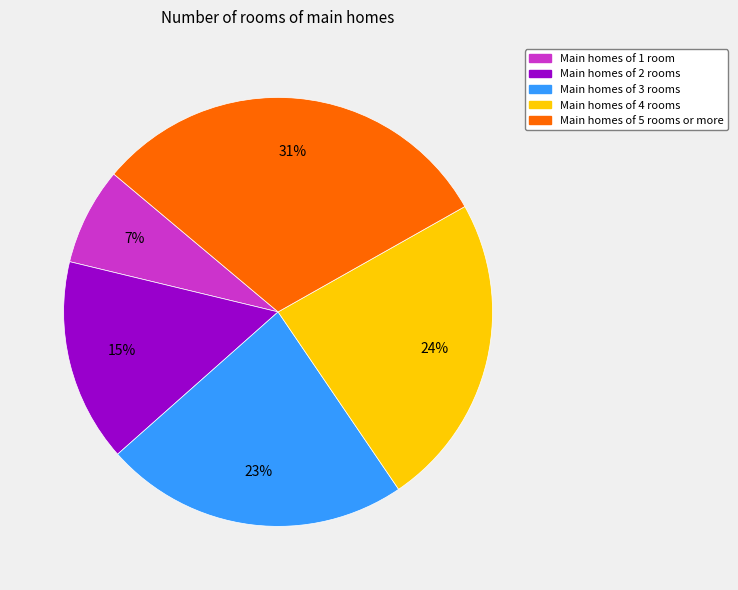

Count the number of slices in the pie.

5